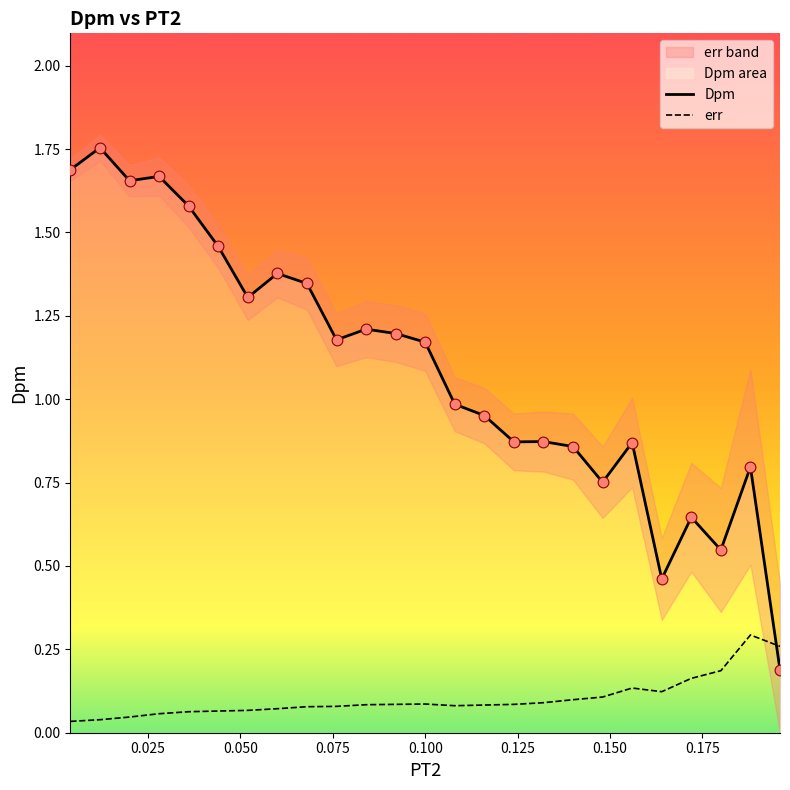

True or false: err and Dpm cross at least once.

True